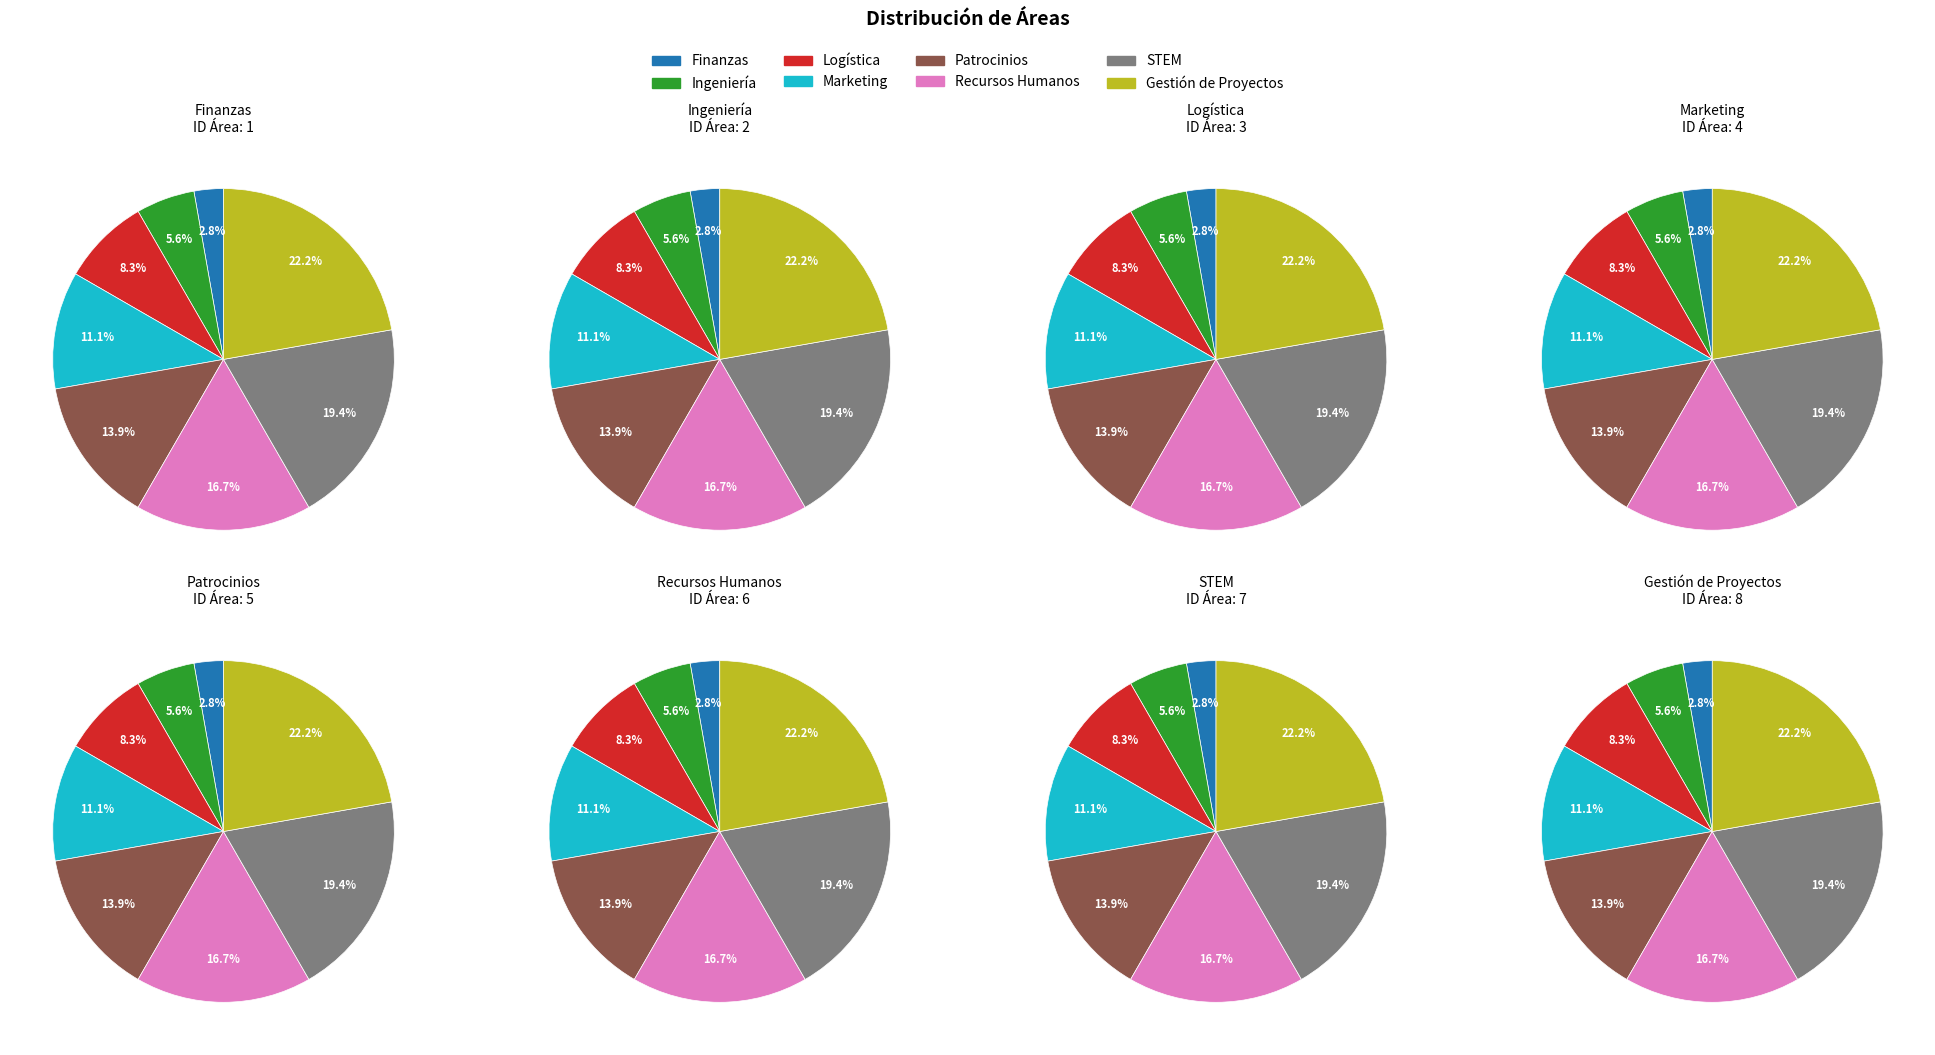

What is the change in value from Finanzas to Logística?

+2